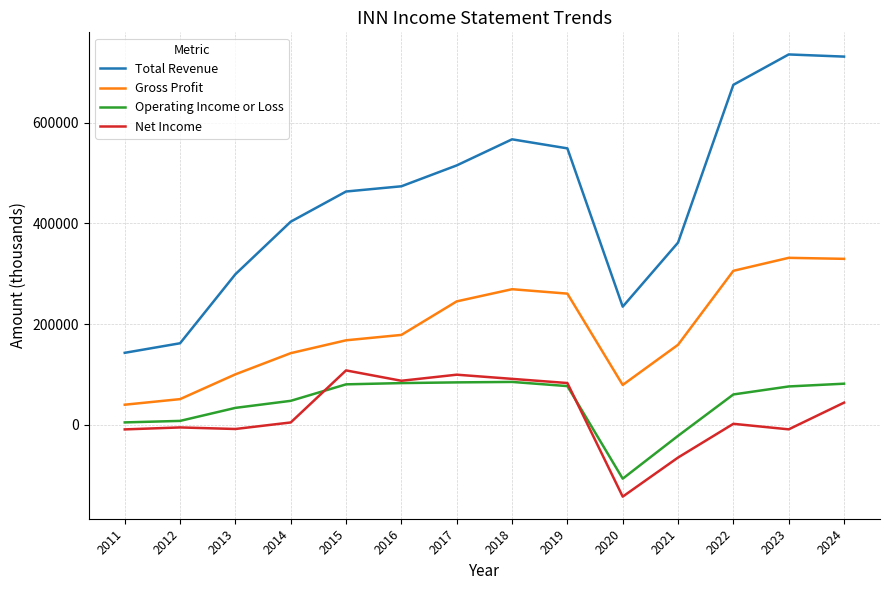

What is the difference between the Gross Profit values at 2020 and 2021?

79900